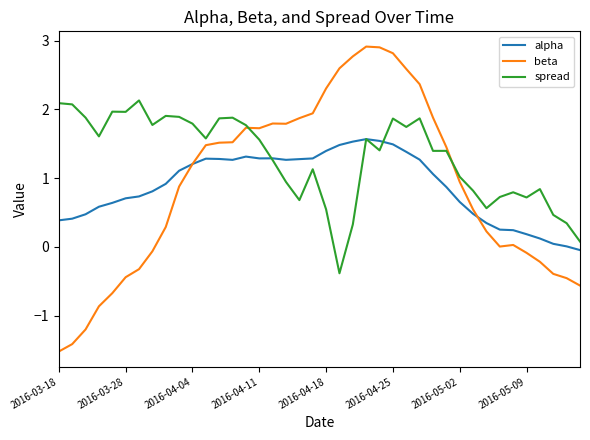

What is the maximum value for beta?

2.9